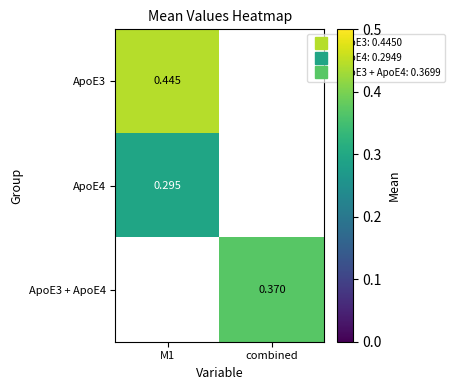

Where is ApoE4 nearest to the value 0?

M1